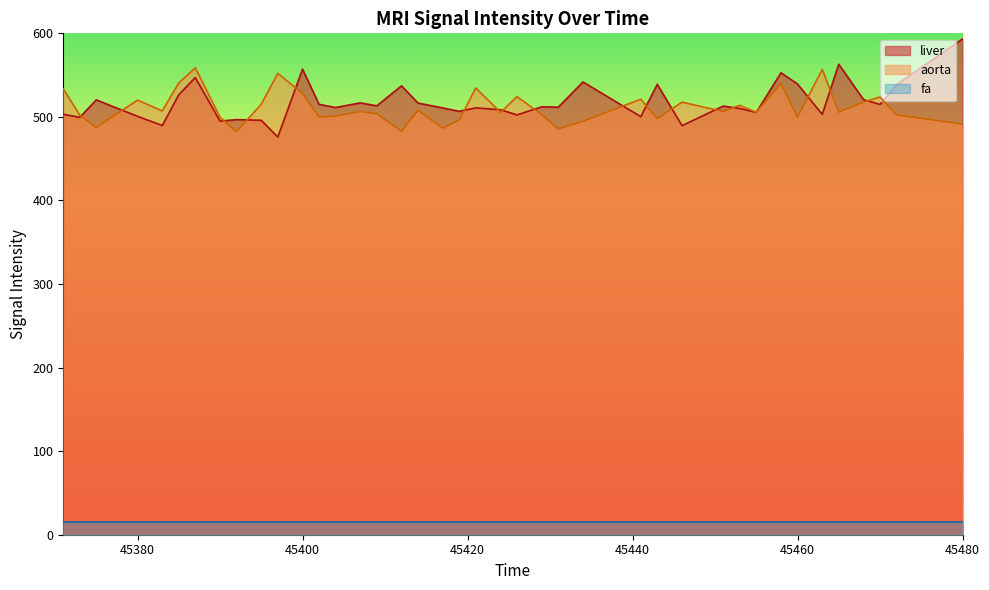

The value of aorta at 45419 is 263.0. True or false?

False